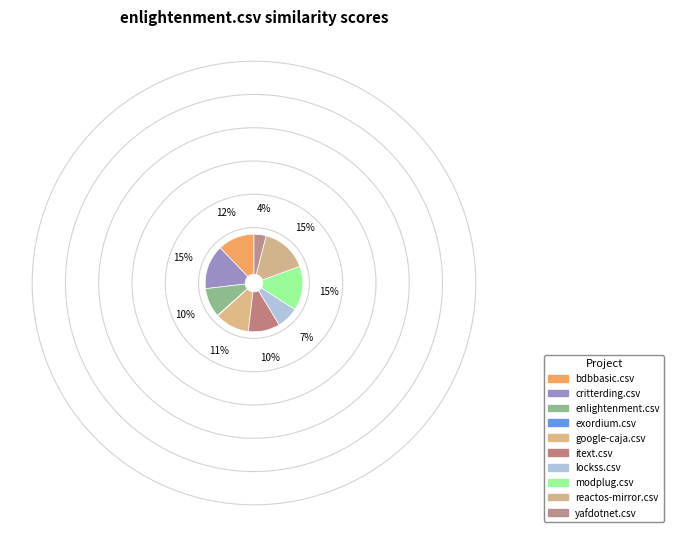

Which slice is the smallest?

exordium.csv